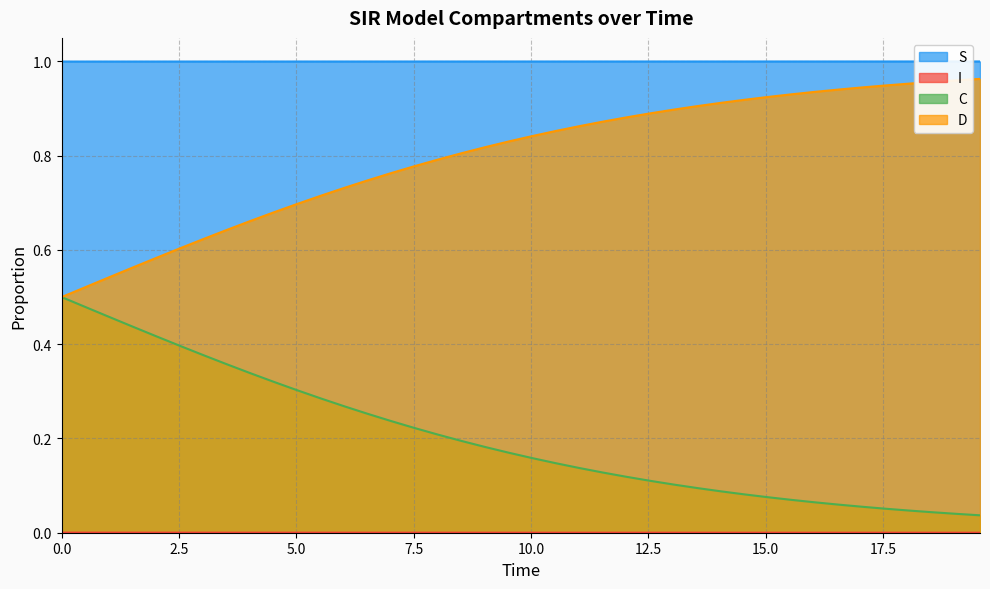

True or false: C and S intersect in this chart.

False